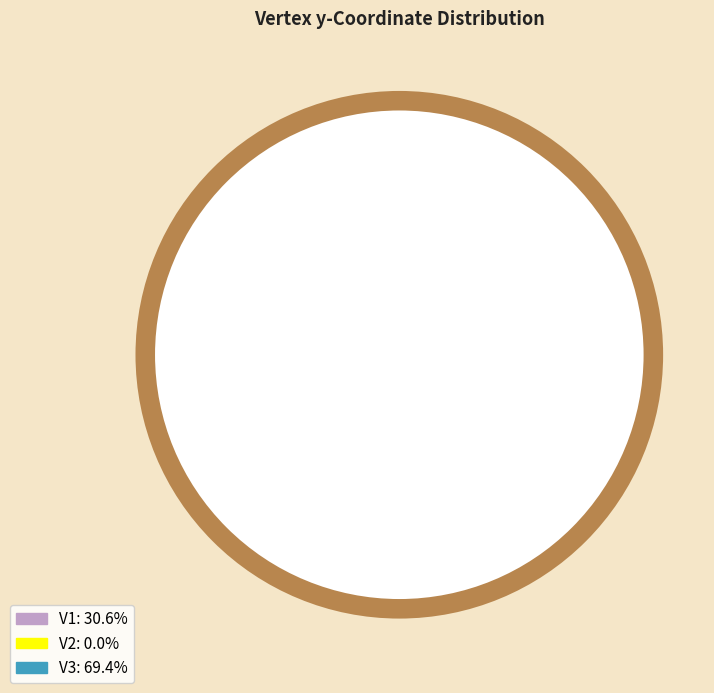

Which slice is the smallest?

V2